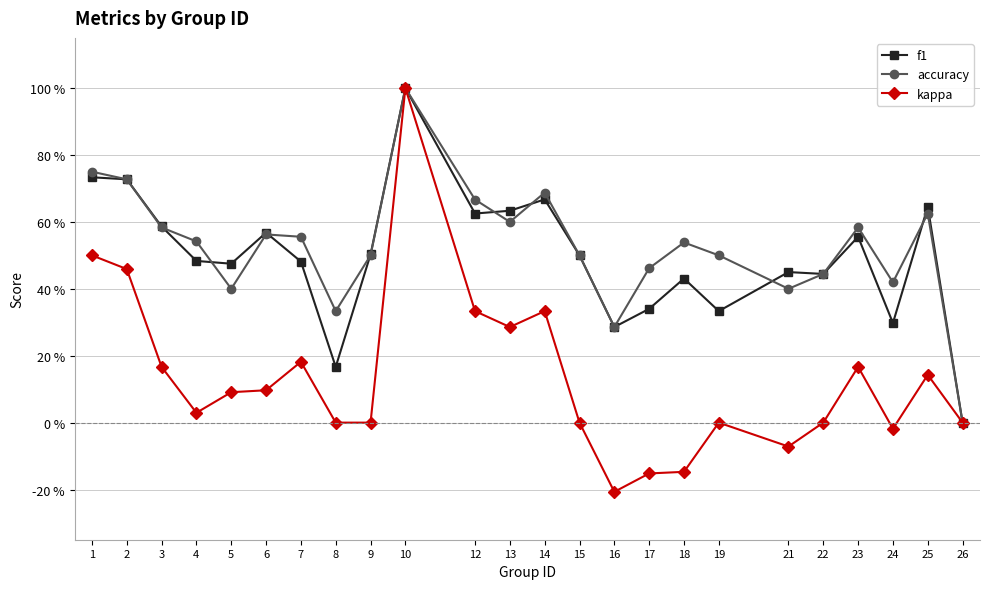

The value of kappa at 12 is 0.5. True or false?

False